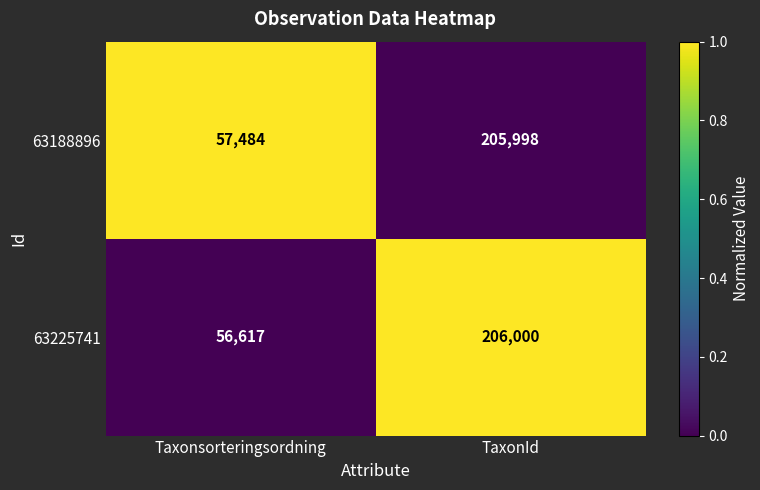

Reading left to right, extract all data points from this chart.

63188896: 57484	205998
63225741: 56617	206000